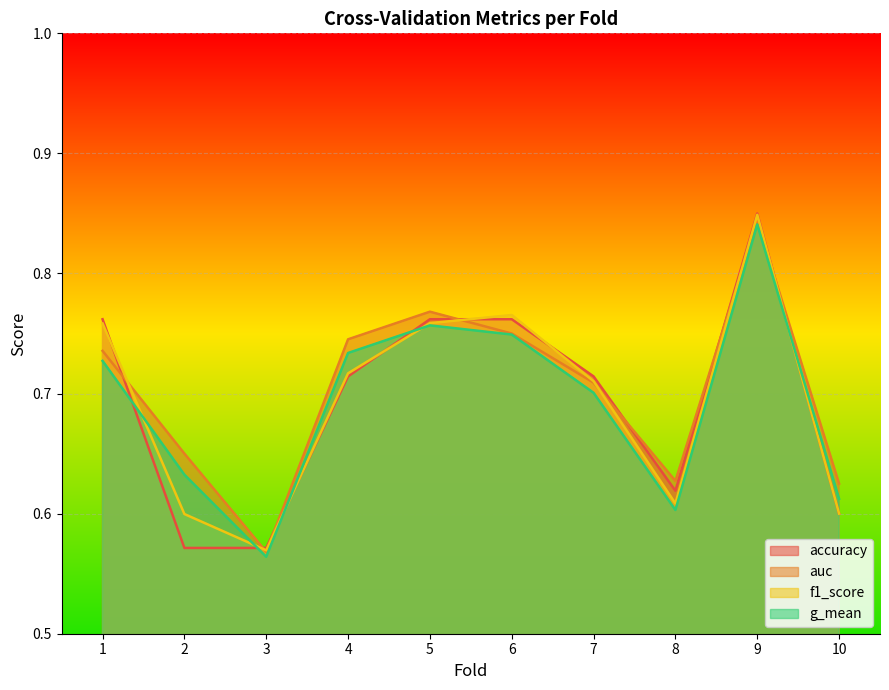

What are all the series names shown in the legend?

accuracy, auc, f1_score, g_mean